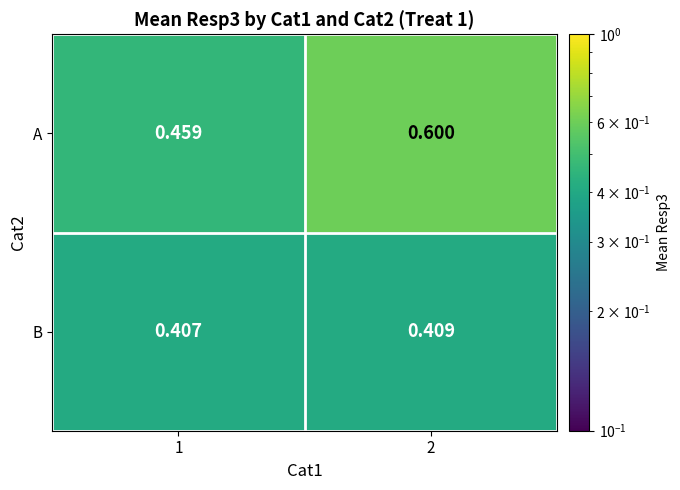

At 1, list the series in order from smallest to largest.

B, A